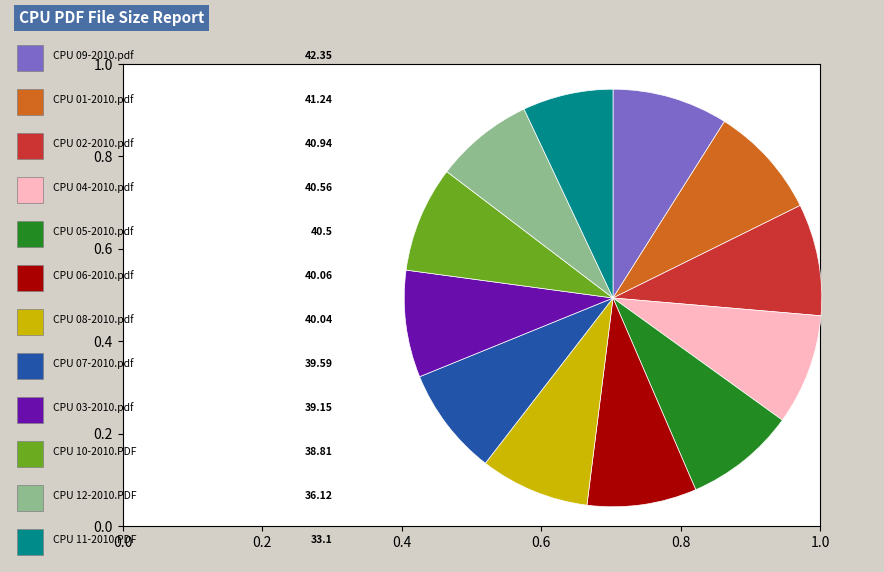

Does any single category account for the majority?

No